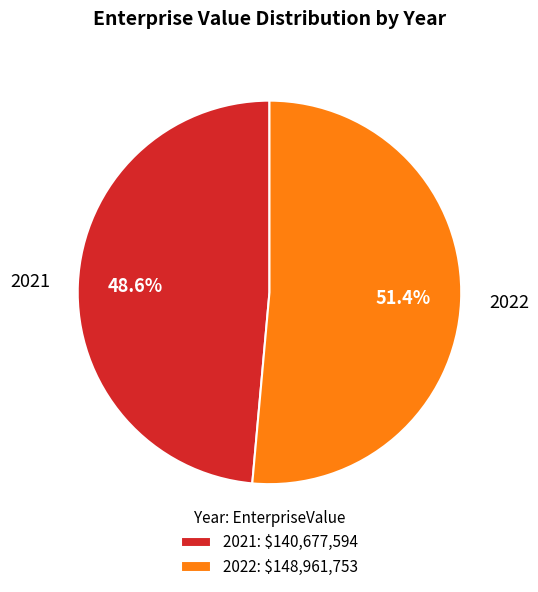

Rank the categories by value from lowest to highest.

2021, 2022